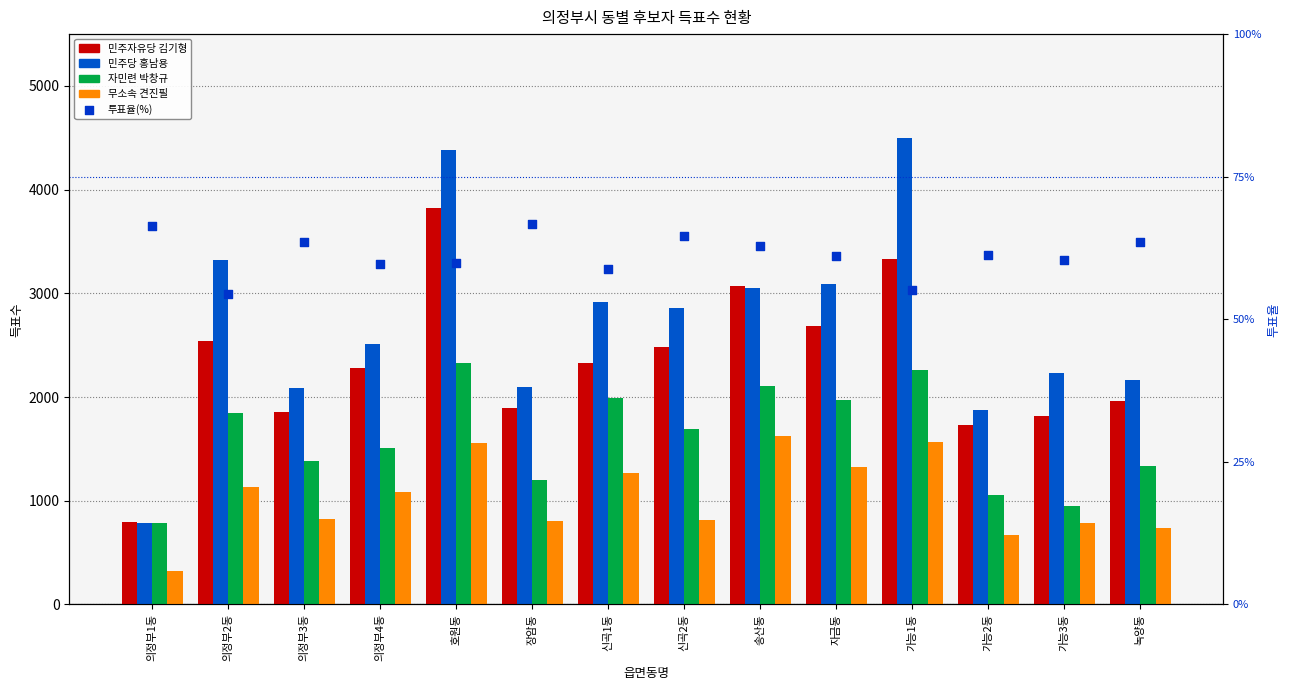

What are all the series names shown in the legend?

민주자유당 김기형, 민주당 홍남용, 자민련 박창규, 무소속 견진필, 투표율(%)